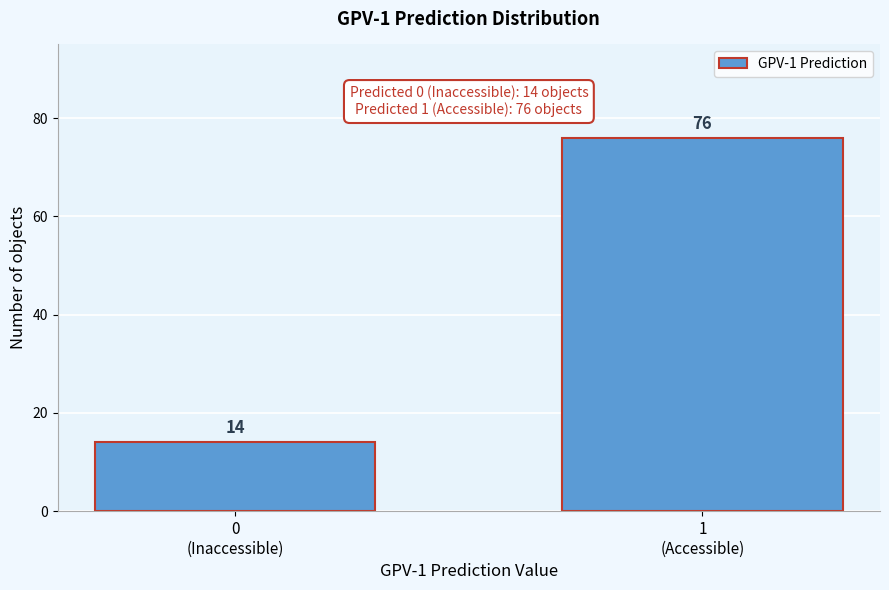

Reading right to left, list all the values displayed in this chart.

76	14